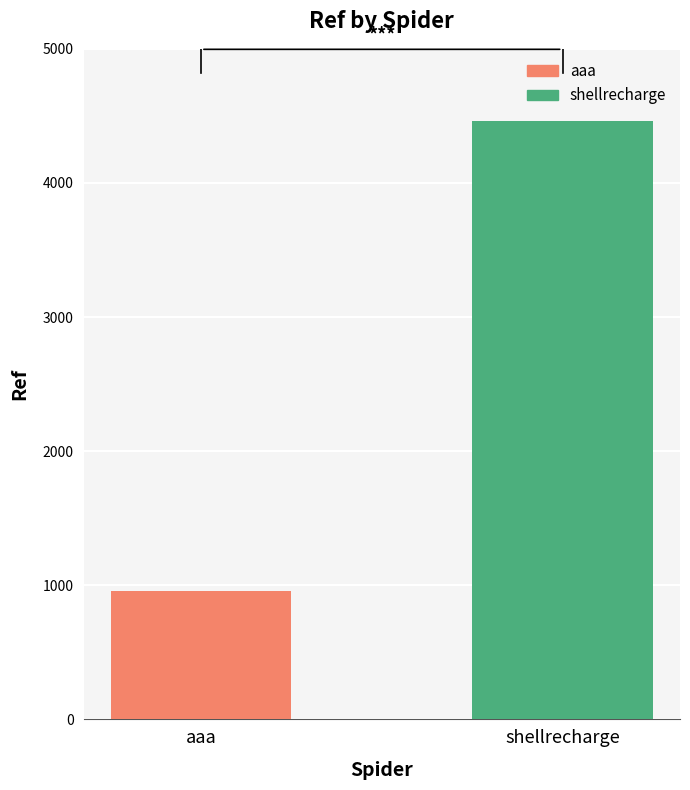

Which series has the widest spread of values?

aaa